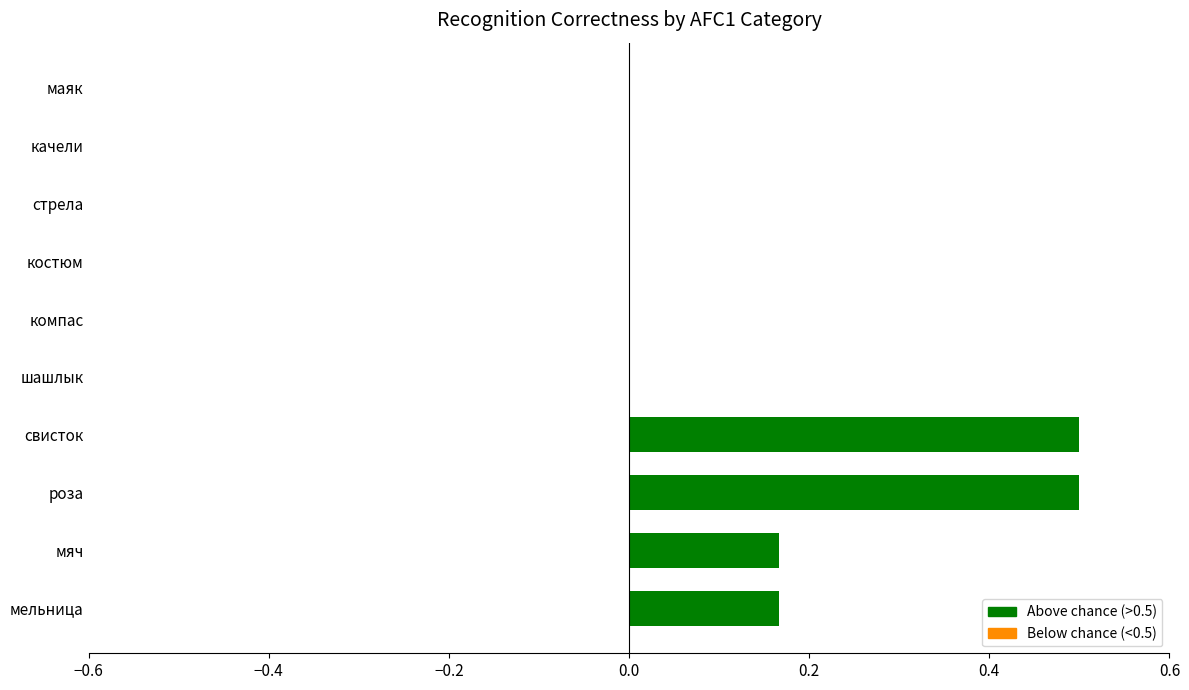

What value does the data have at свисток?

0.5